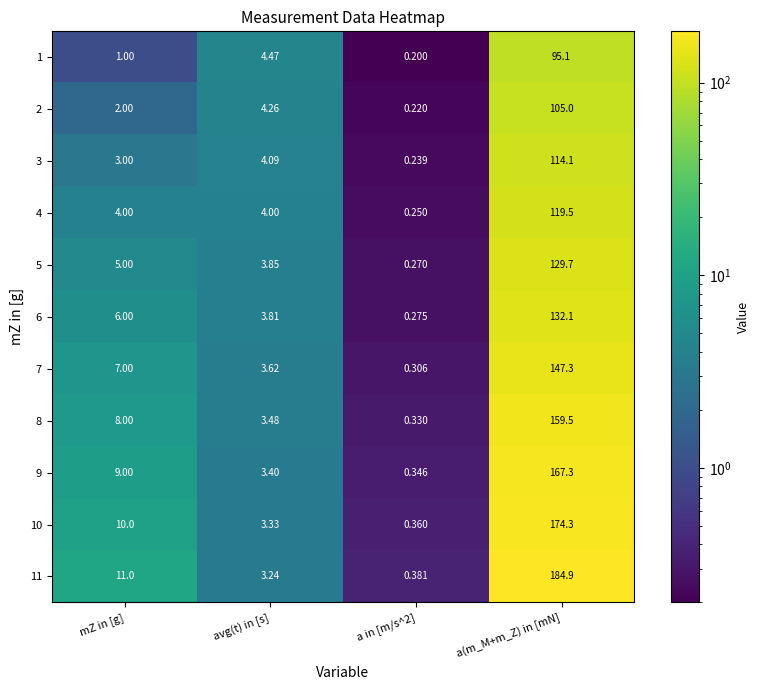

At which category is the sum across all series the highest?

a(m_M+m_Z) in [mN]